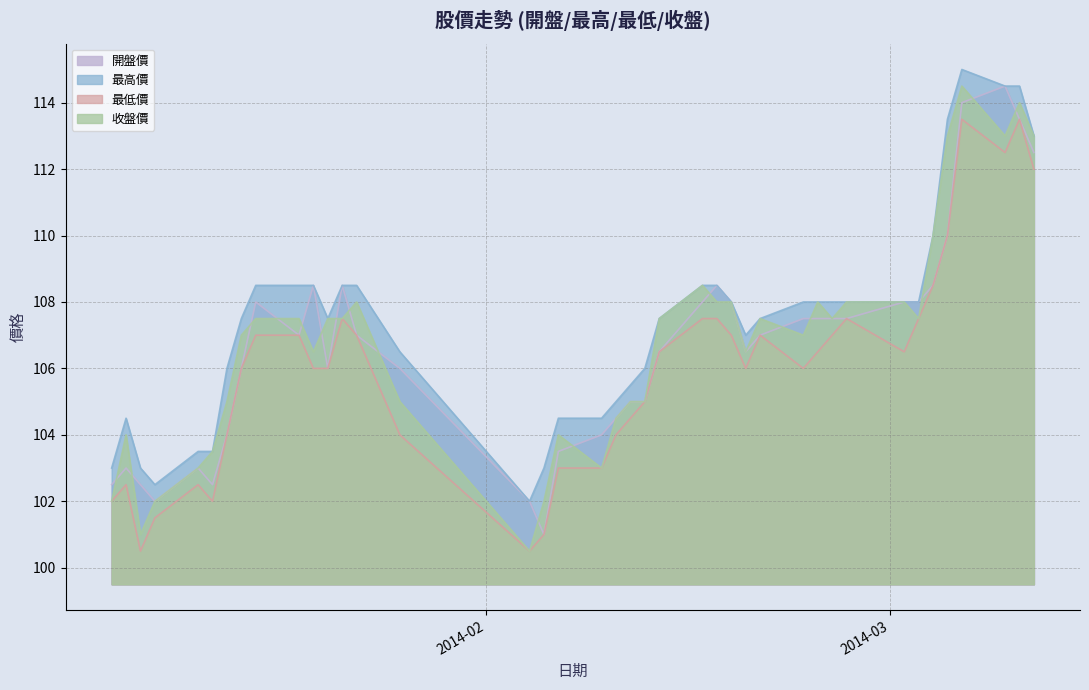

What is the sum of all 最高價 values?

4296.0